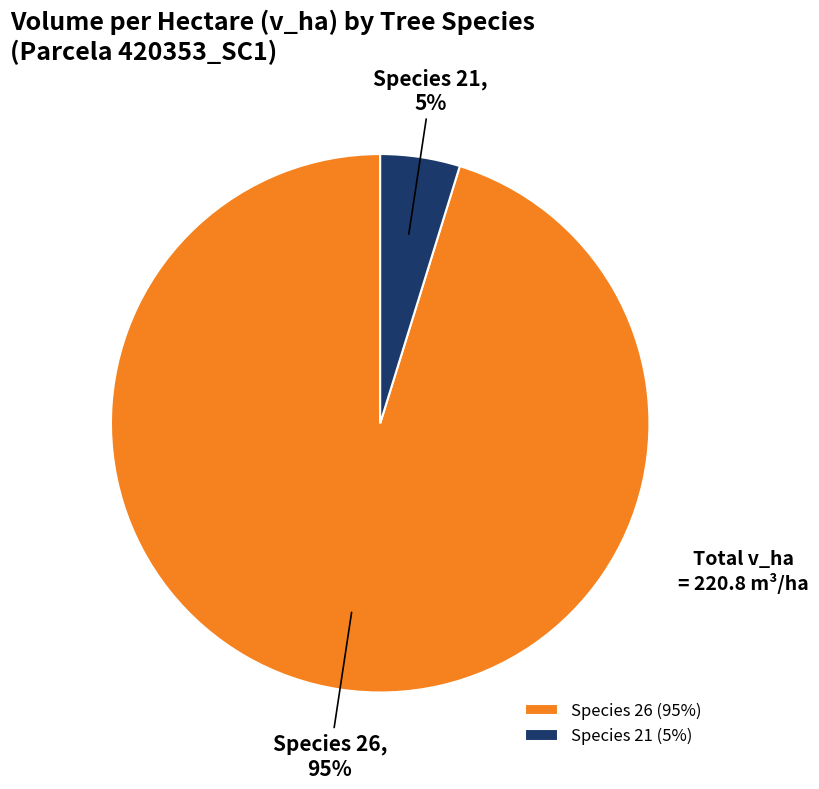

How many segments does this pie chart have?

2